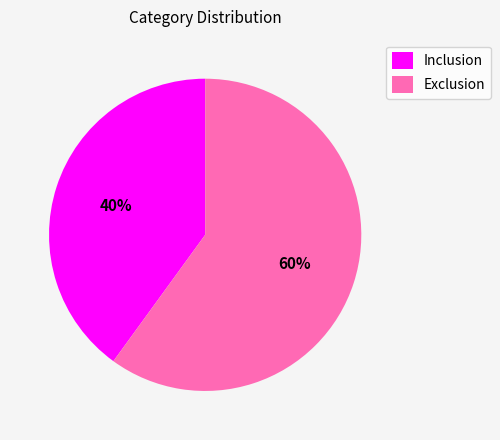

To the nearest percent, what is the difference between the largest and smallest slice percentages?

20%